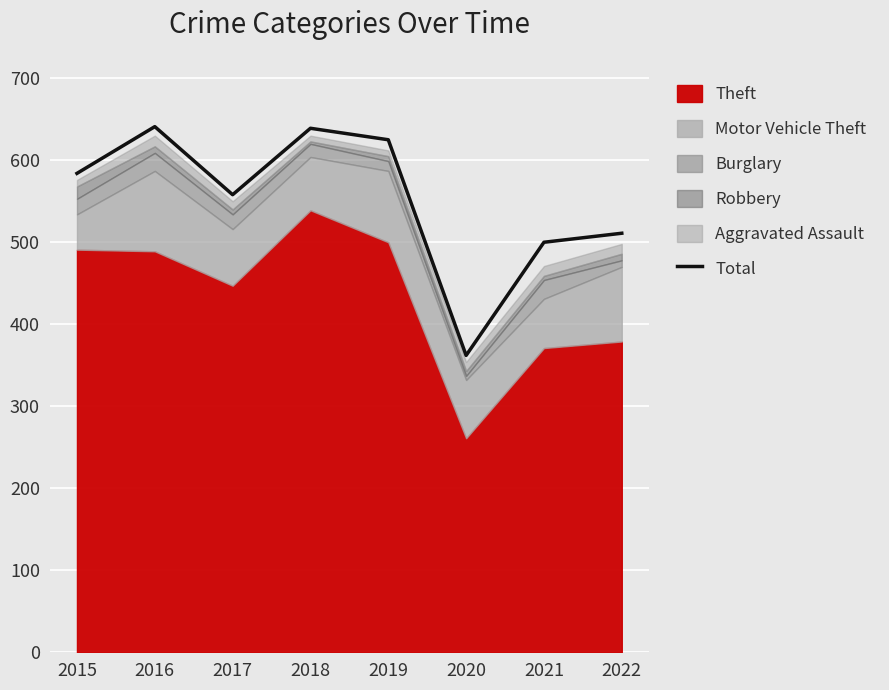

What is the change in value from 2017 to 2021?

-58